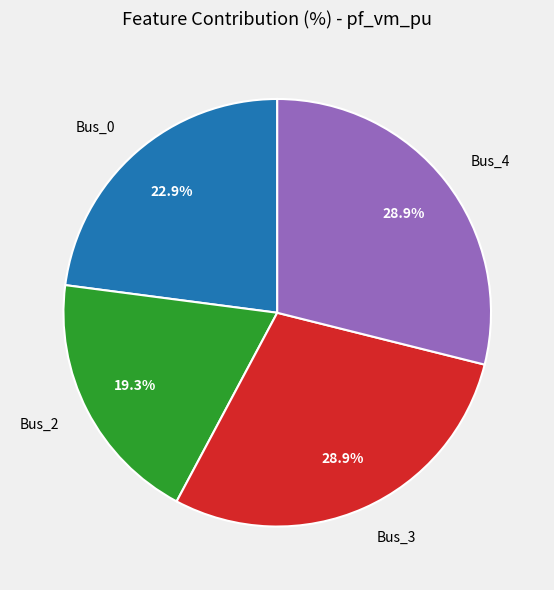

To the nearest percent, what is the average slice percentage?

25%